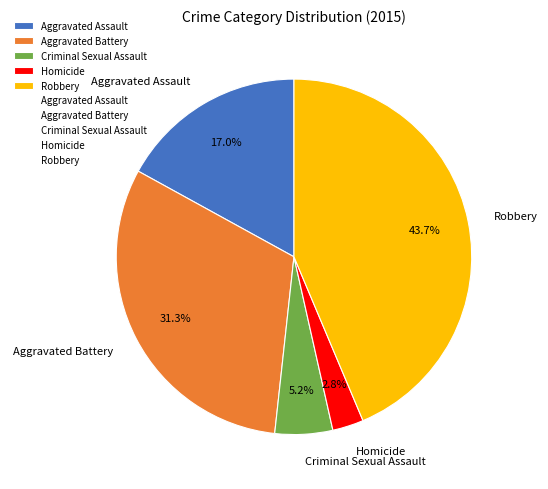

Approximately how many times larger is the value at Criminal Sexual Assault compared to Aggravated Assault?

0.3